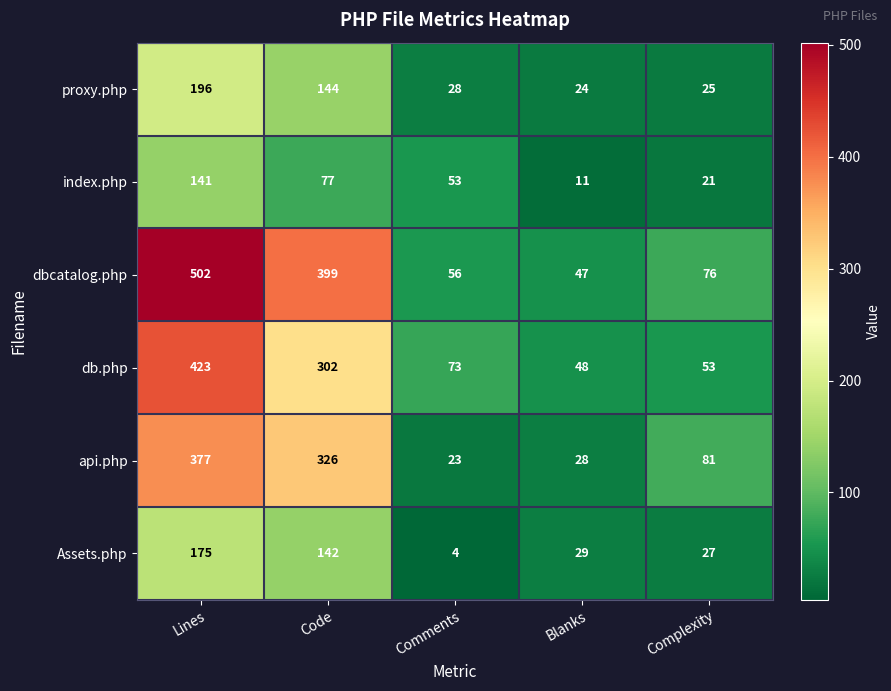

Count the number of categories in the chart.

5